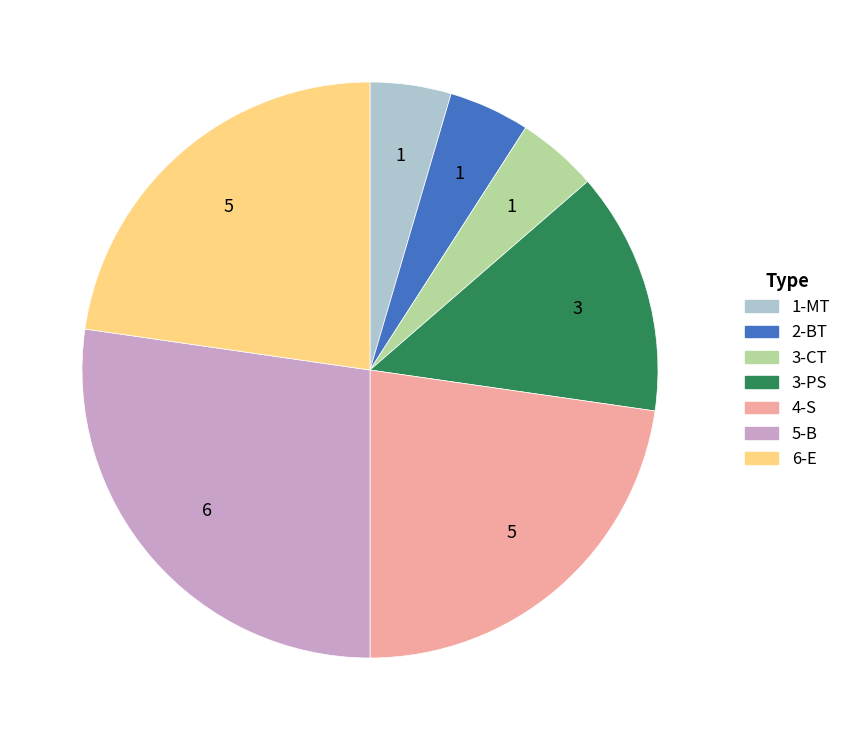

Approximately how many times larger is the value at 5-B compared to 4-S?

1.2